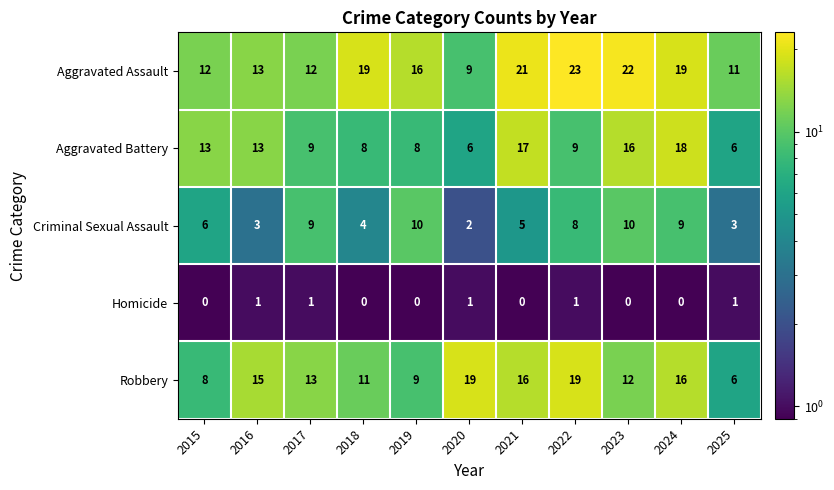

Which label corresponds to the largest value in the chart?

2022